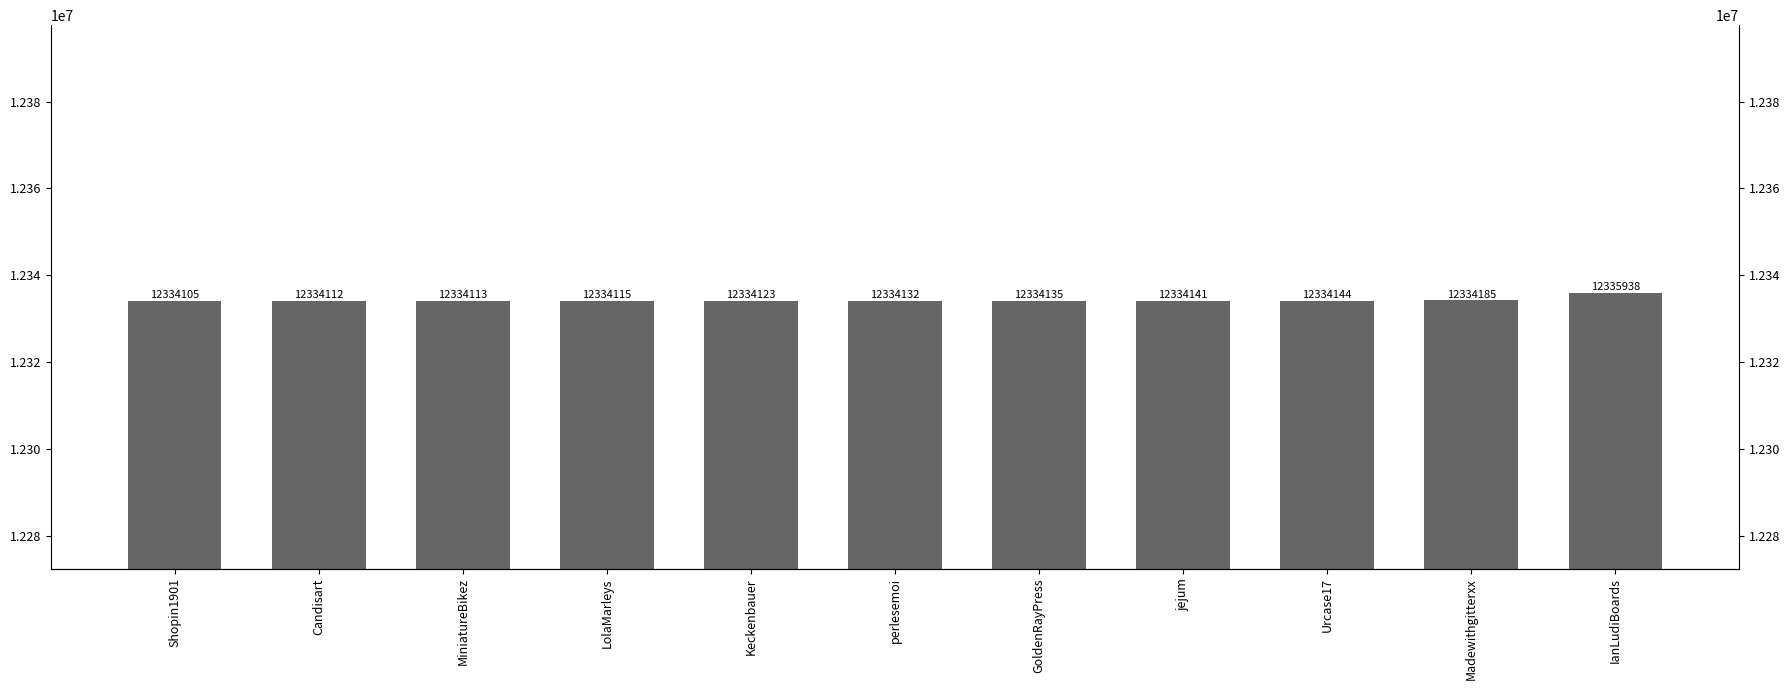

What is the maximum value shown in the chart?

12335938